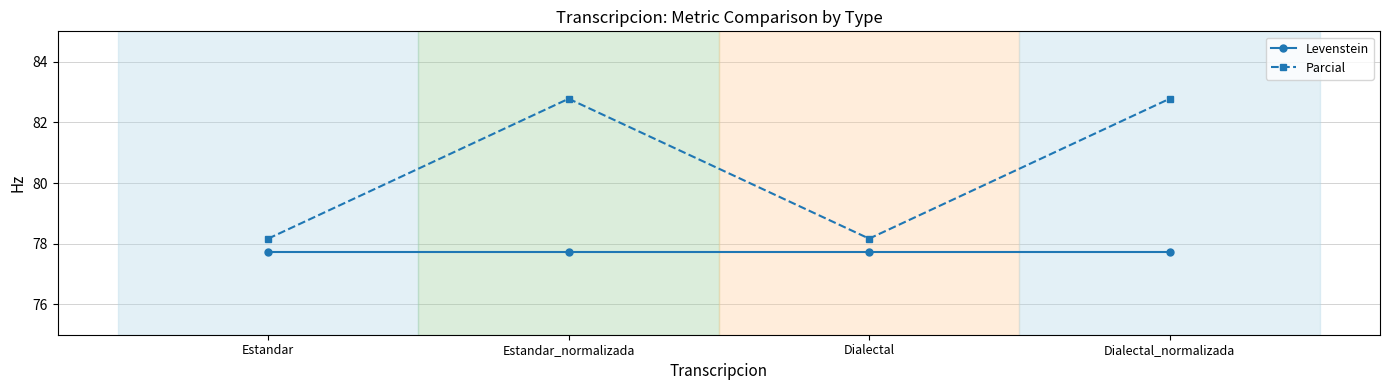

What is the approximate value of Parcial at Estandar?

78.2